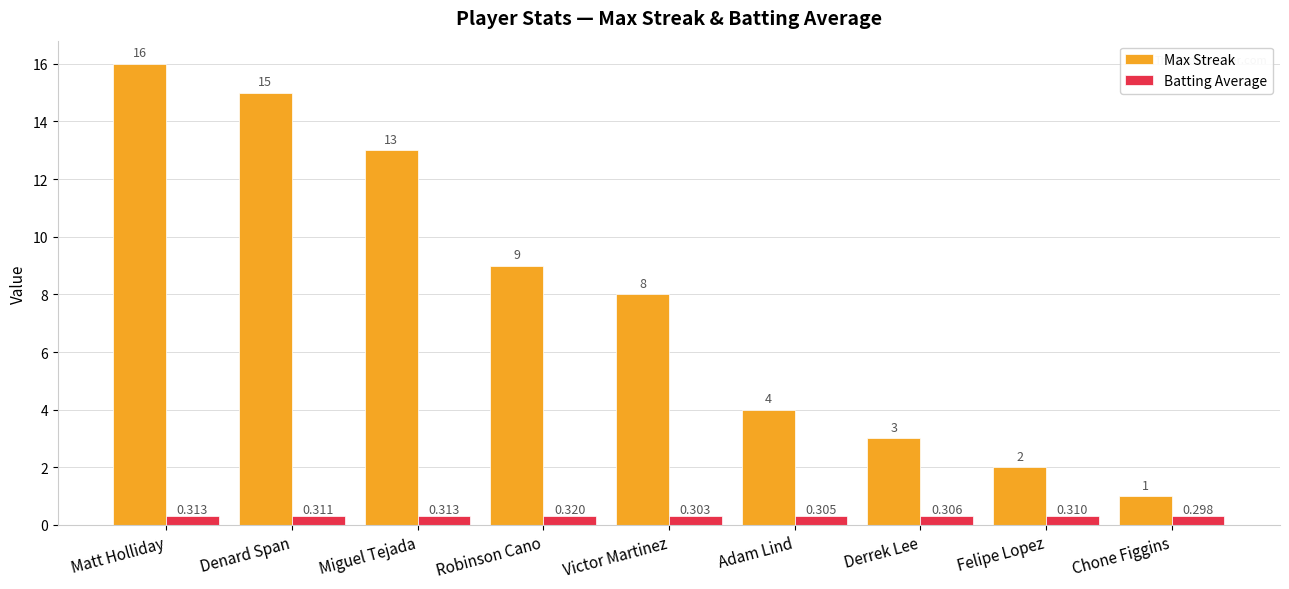

What is the spread (max minus min) of values at Adam Lind?

3.7